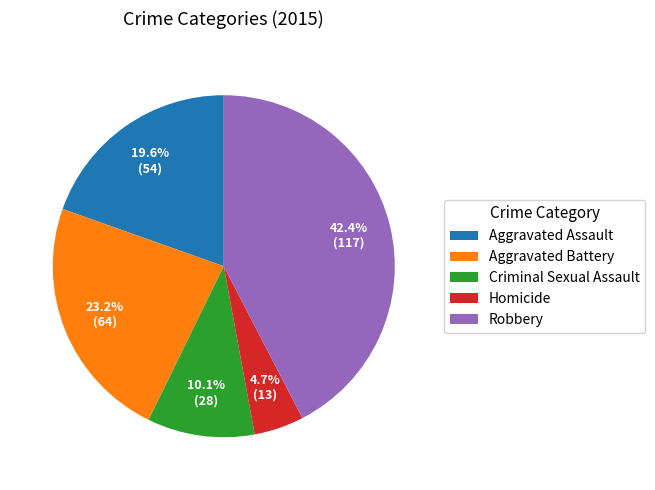

What portion of the pie excludes Homicide?

95.3%